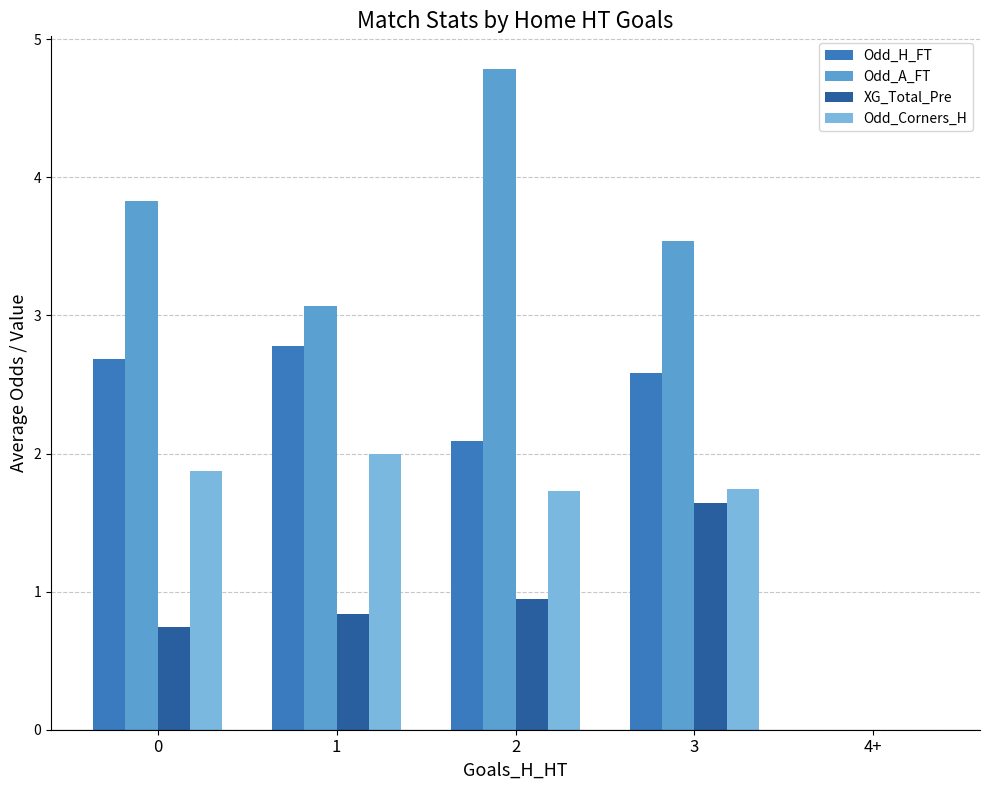

Is it true that Odd_H_FT equals 2.8 at 1?

True